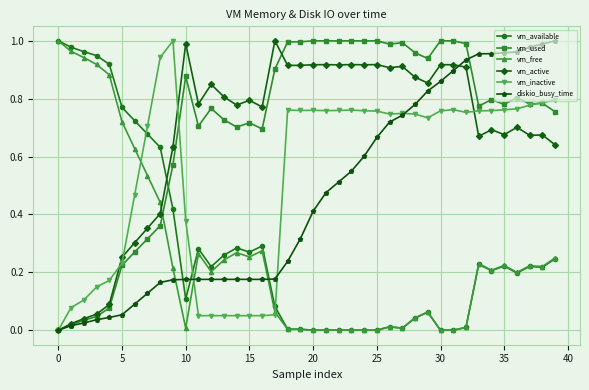

Which series has the largest total across all categories?

vm_used